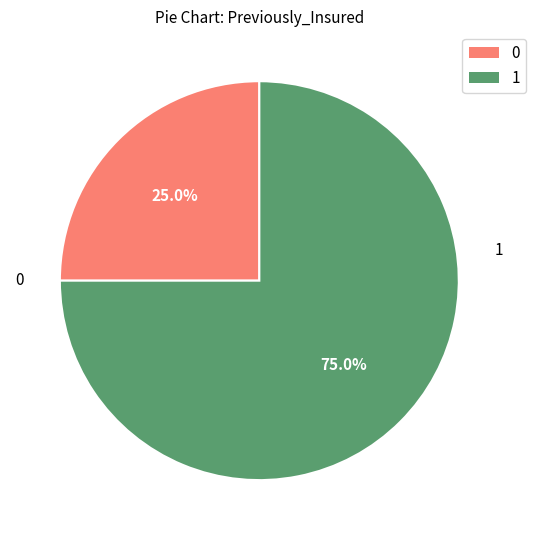

How many slices are in this pie chart?

2